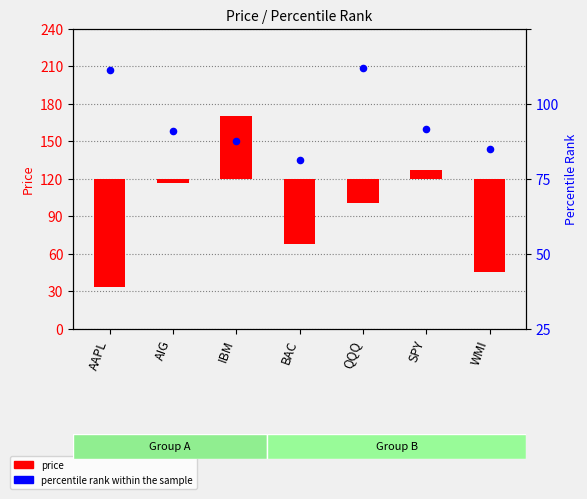

Which series has the largest Y range (max minus min)?

price